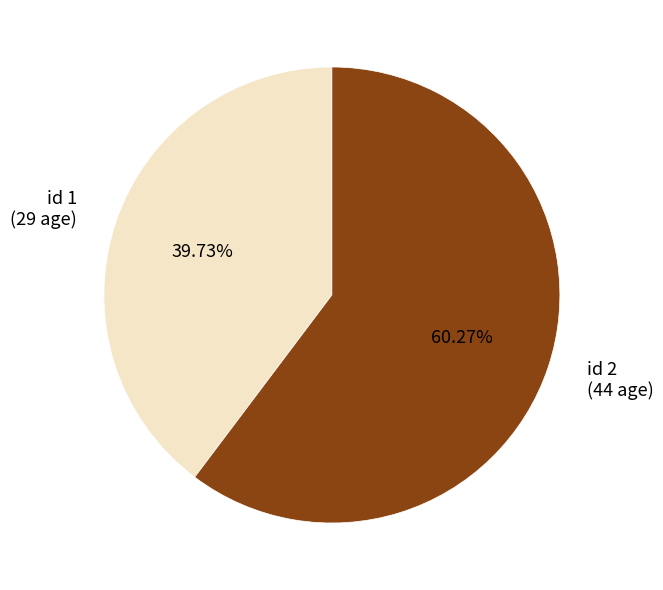

Count the number of slices in the pie.

2